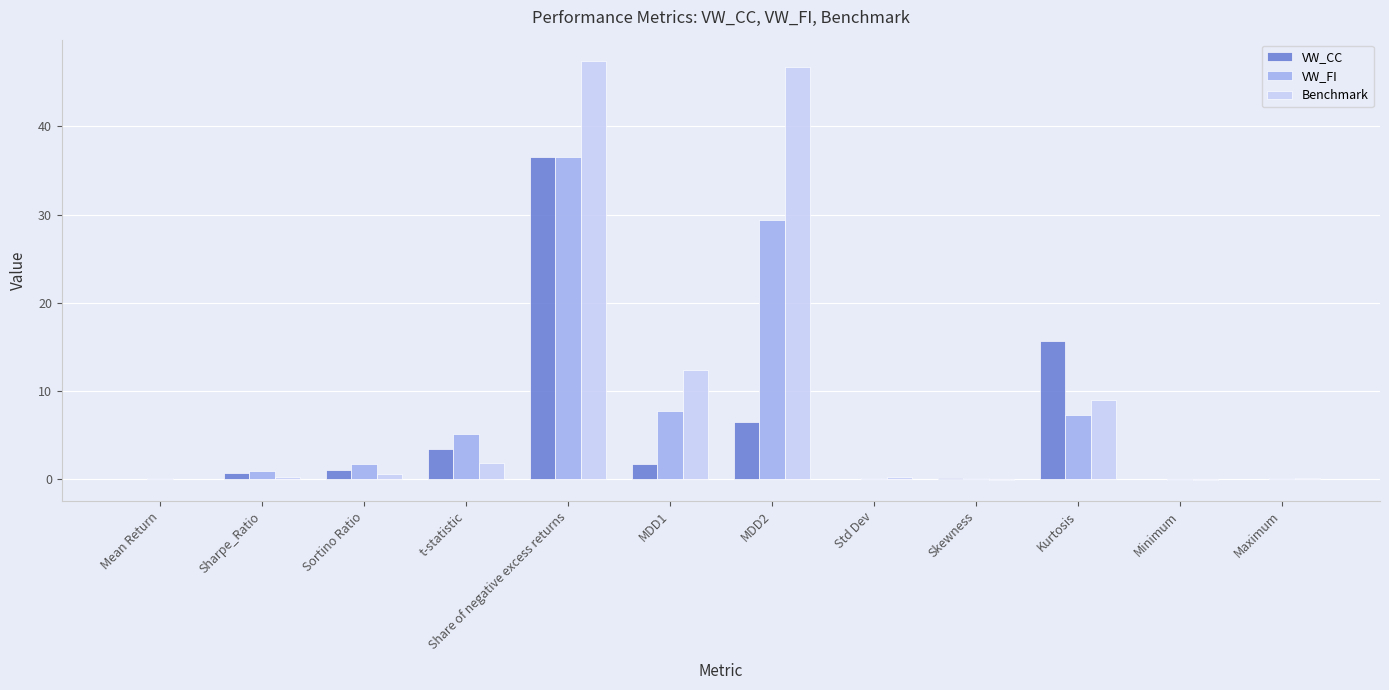

What is the sum of the VW_CC values at t-statistic and Mean Return?

3.4